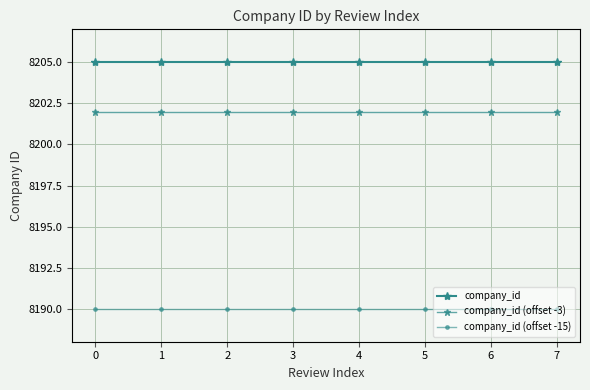

Reading right to left, what are all the values shown in this chart?

company_id: 8205	8205	8205	8205	8205	8205	8205	8205
company_id (offset -3): 8202	8202	8202	8202	8202	8202	8202	8202
company_id (offset -15): 8190	8190	8190	8190	8190	8190	8190	8190